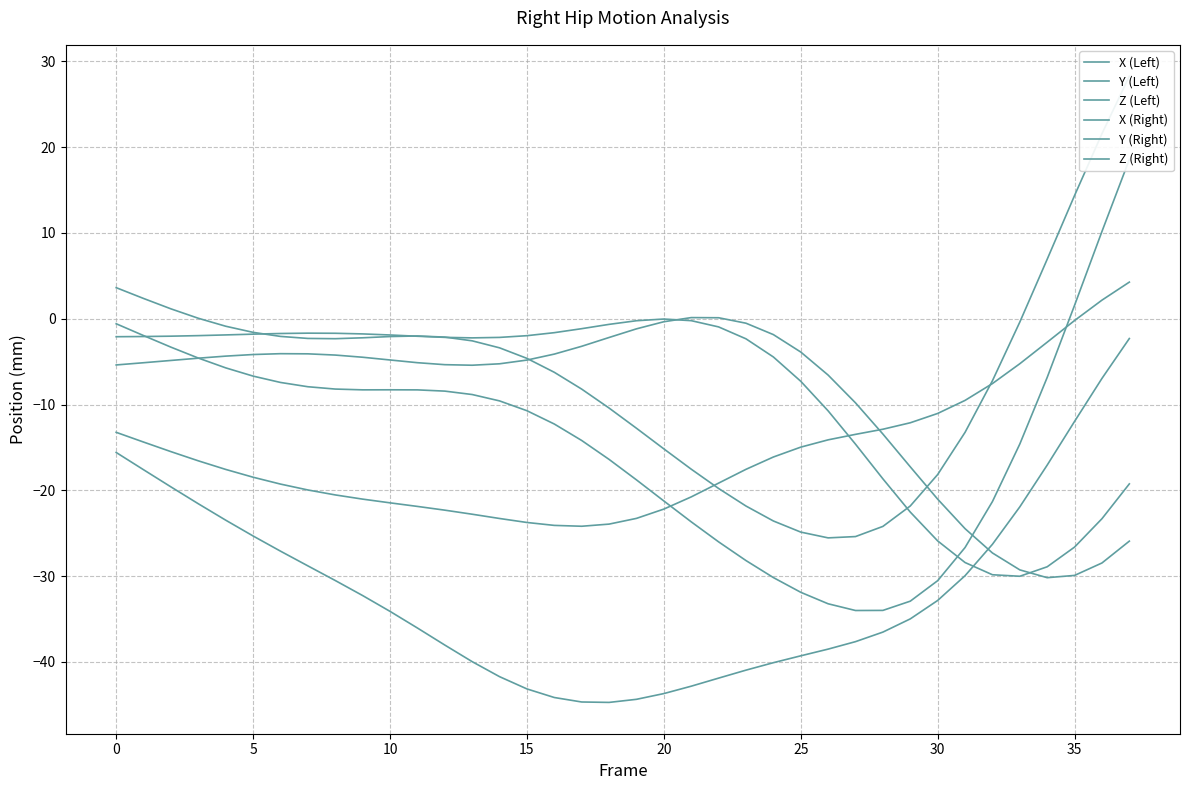

Rank the series by their maximum value, from highest to lowest.

X (Right), X (Left), Z (Right), Y (Left), Y (Right), Z (Left)